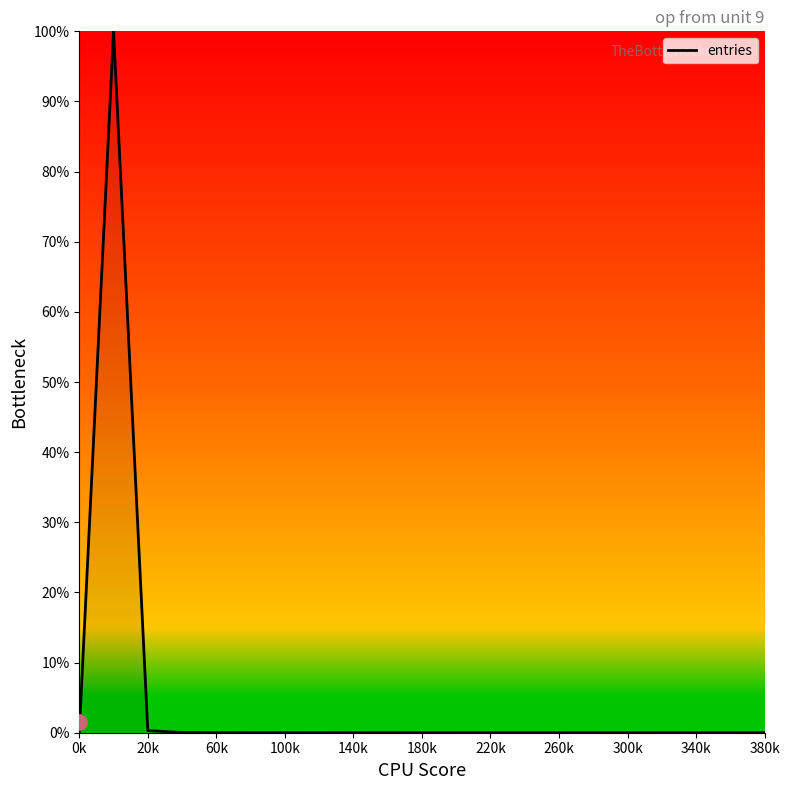

The entries series shows 0.0 at 60k. True or false?

True